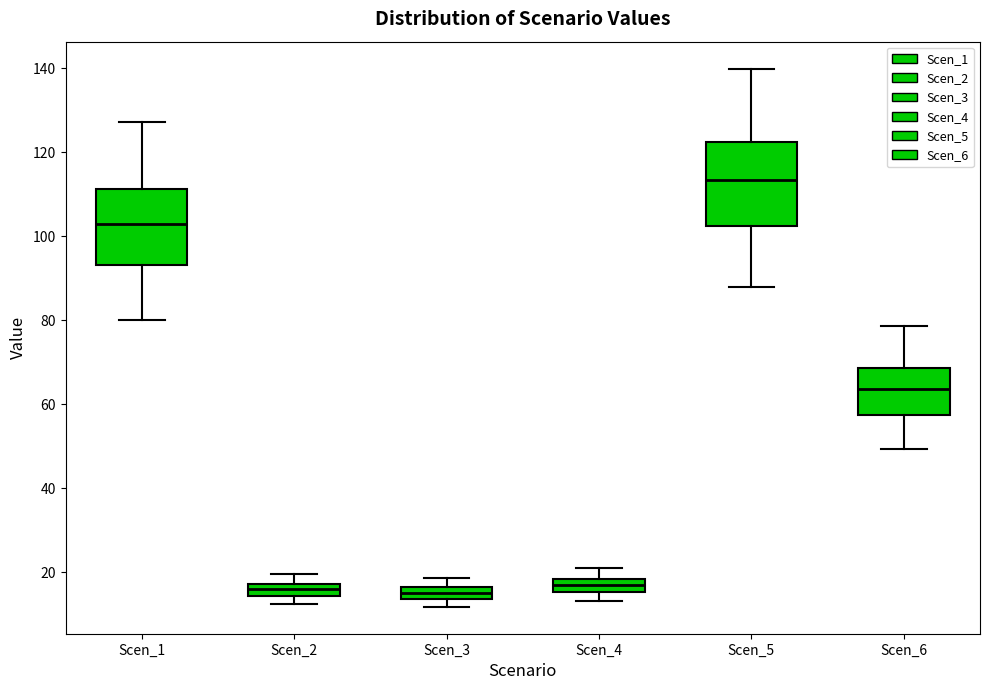

Where does the lower whisker of the box for Scen_5 end on the y-axis? The values are not printed on the chart, so give them approximately, as read against the axis.

88